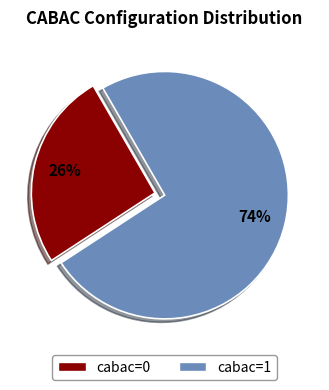

Is it true that cabac=1 is 82% of the pie?

False